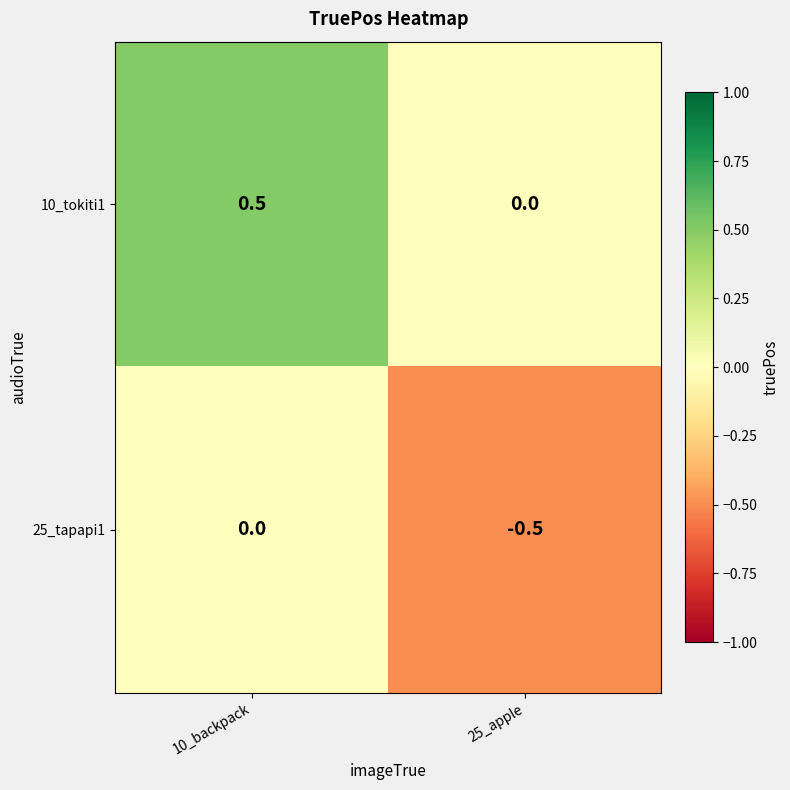

What is the total value across all series at 10_backpack?

0.5